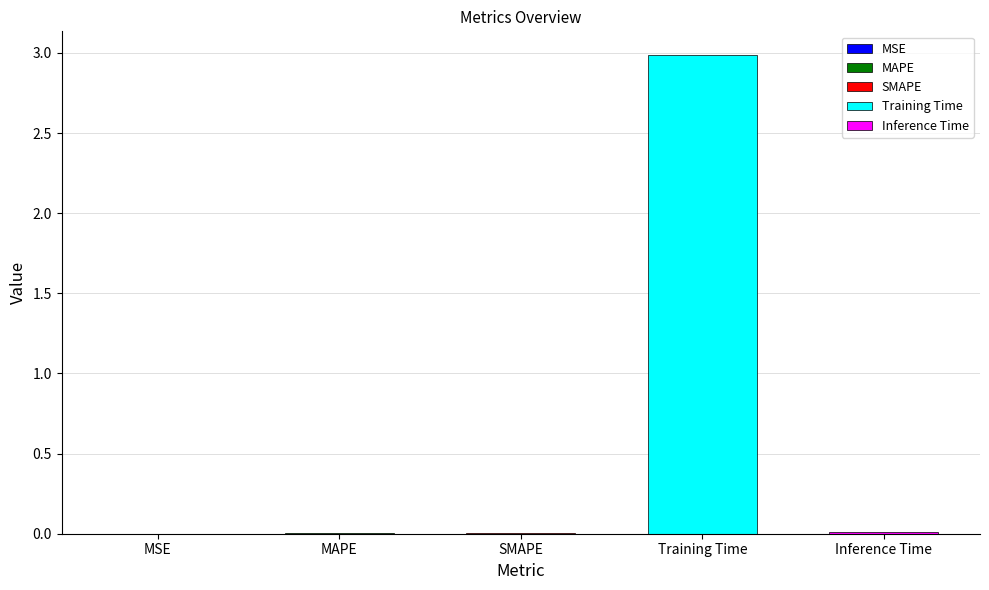

Is it true that the value at Inference Time is 0.0?

True